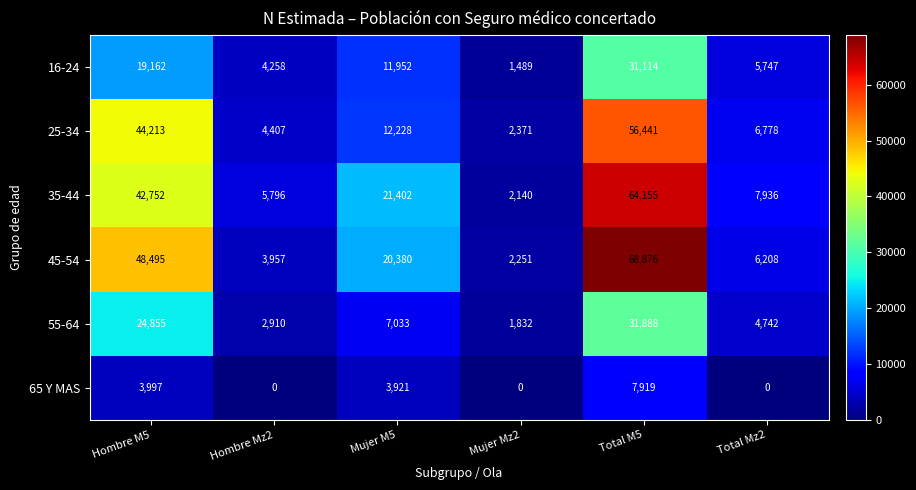

Is it true that 65 Y MAS equals 0 at Total Mz2?

True